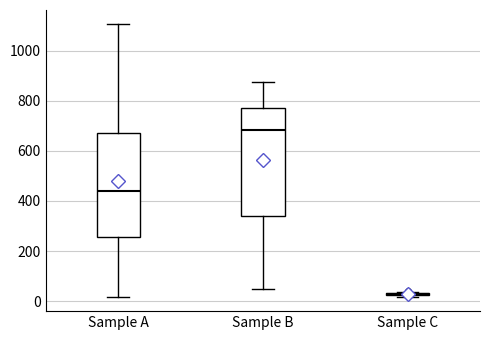

Reading left to right, transcribe this box plot: for each box, give where its median line is, the range the box spans, and where its two whiskers end, as read against the y-axis. The values are not printed on the chart, so give them approximately, as read against the axis.

Sample A: median 440, box 260 to 680, whiskers 20 to 1100
Sample B: median 680, box 340 to 780, whiskers 60 to 880
Sample C: box collapsed to a line at 20, whiskers 20 to 40